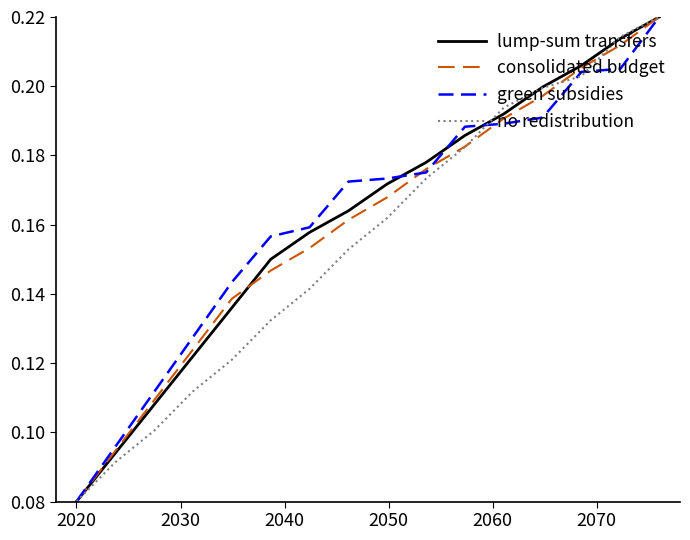

What are all the series names shown in the legend?

lump-sum transfers, consolidated budget, green subsidies, no redistribution